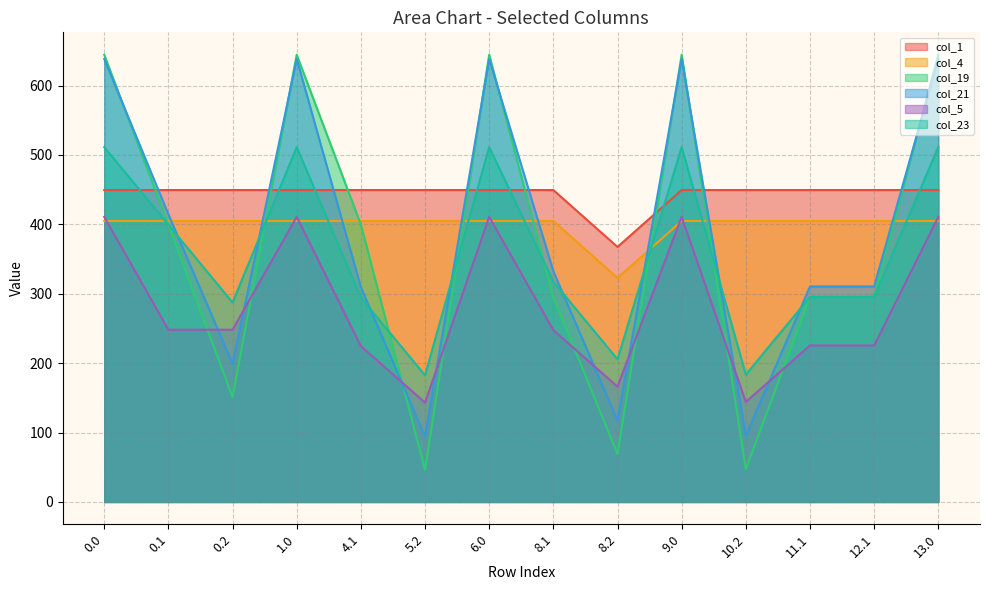

How many data points in col_4 are less than 404?

1